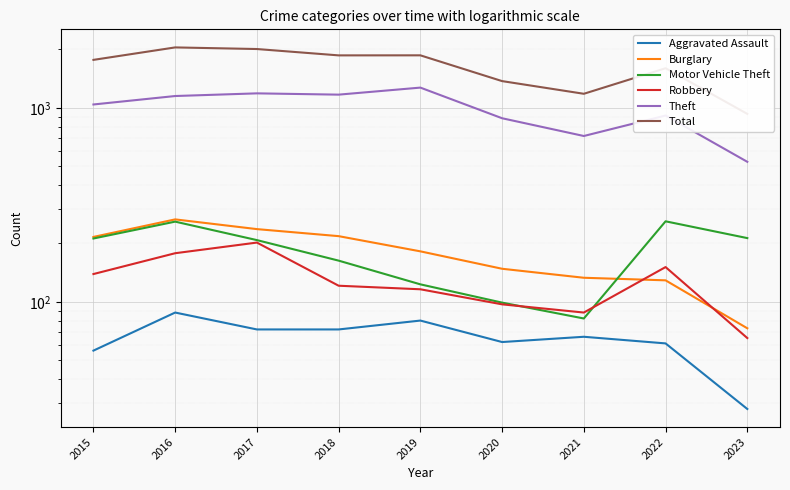

Reading right to left, what are all the values shown in this chart?

Aggravated Assault: 28	61	66	62	80	72	72	88	56
Burglary: 73	129	133	148	182	218	237	266	216
Motor Vehicle Theft: 213	260	82	99	123	163	208	259	212
Robbery: 65	151	88	97	116	121	202	178	139
Theft: 527	913	716	884	1272	1170	1188	1151	1041
Total: 931	1601	1182	1374	1866	1865	2011	2050	1768